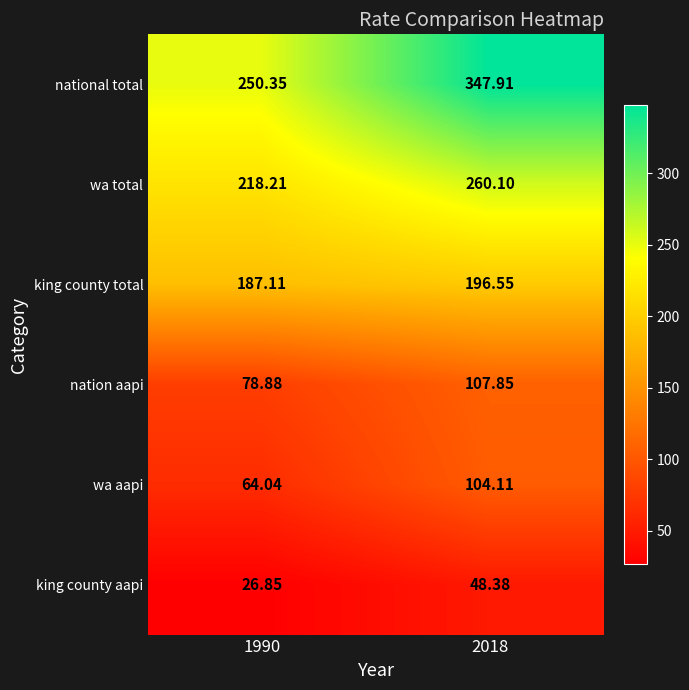

At how many categories does at least one series exceed 222?

2